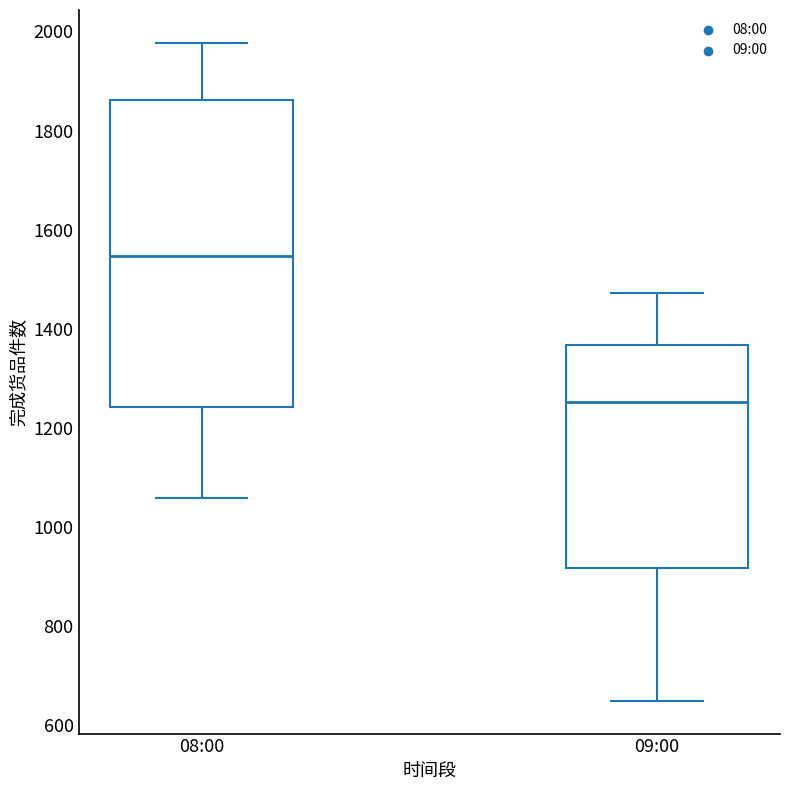

Reading left to right, transcribe this box plot: for each box, give where its median line is, the range the box spans, and where its two whiskers end, as read against the y-axis. The values are not printed on the chart, so give them approximately, as read against the axis.

08:00: median 1540, box 1240 to 1860, whiskers 1060 to 1980
09:00: median 1260, box 920 to 1360, whiskers 640 to 1480